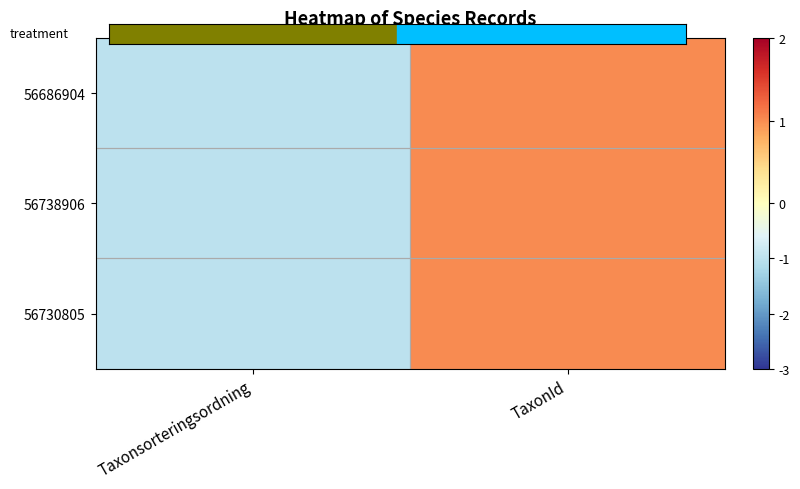

Which has a higher value, Taxonsorteringsordning or TaxonId?

TaxonId